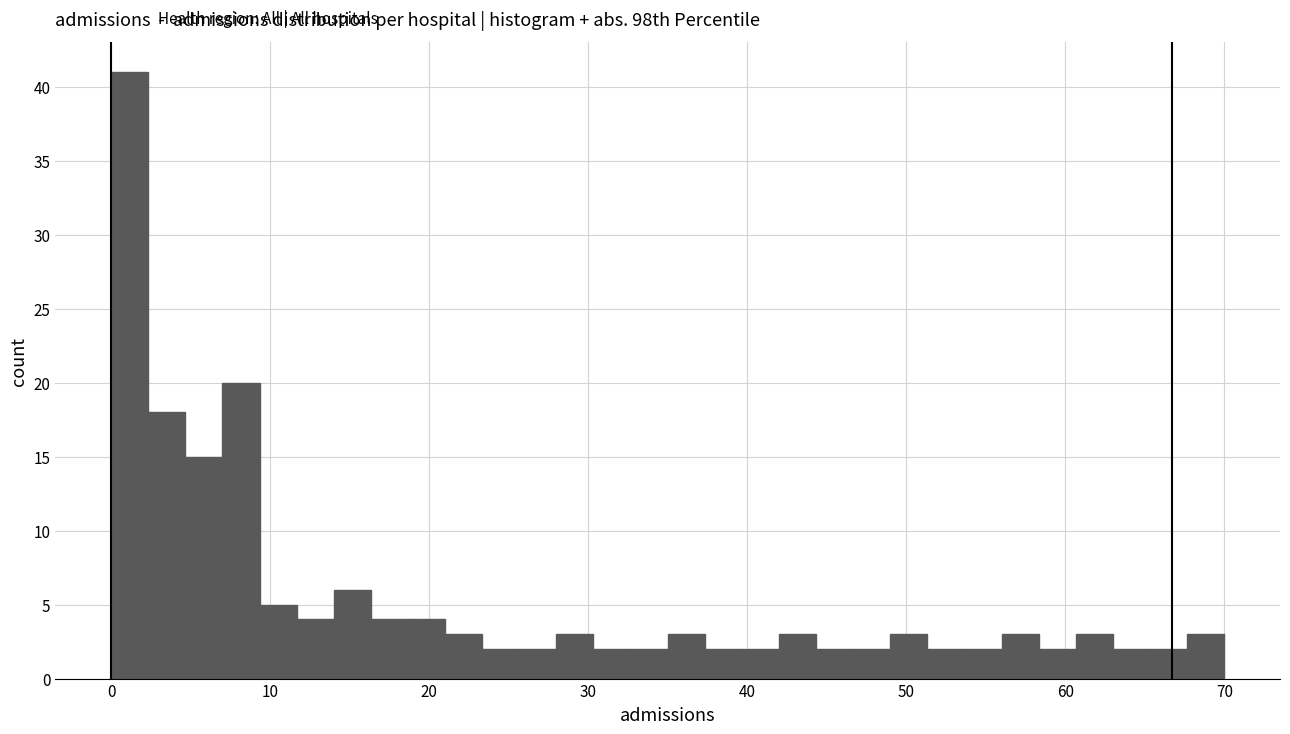

Read against the x-axis, roughly where is the centre of the tallest bar?

1